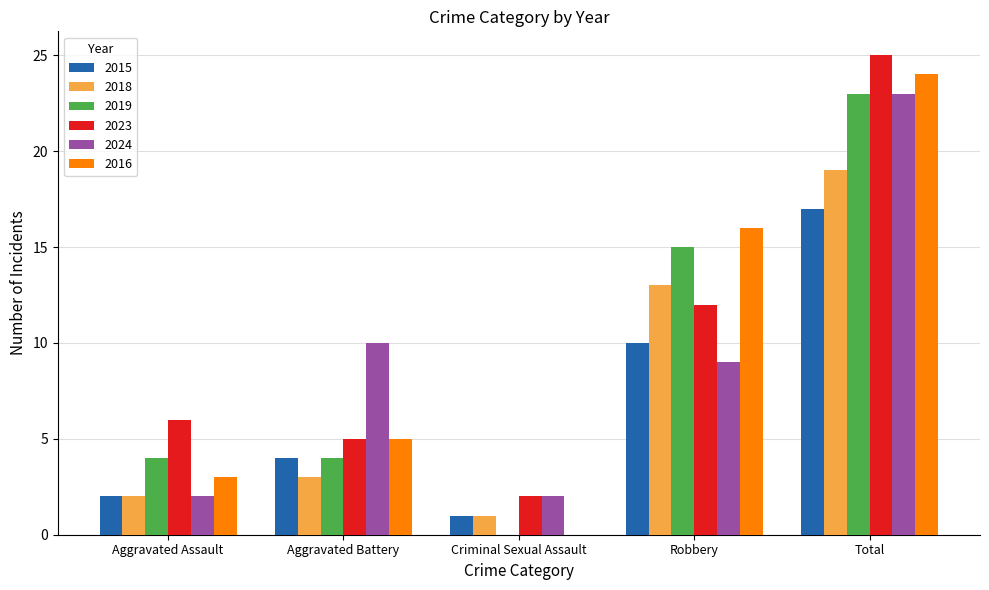

Which series has the widest spread of values?

2016